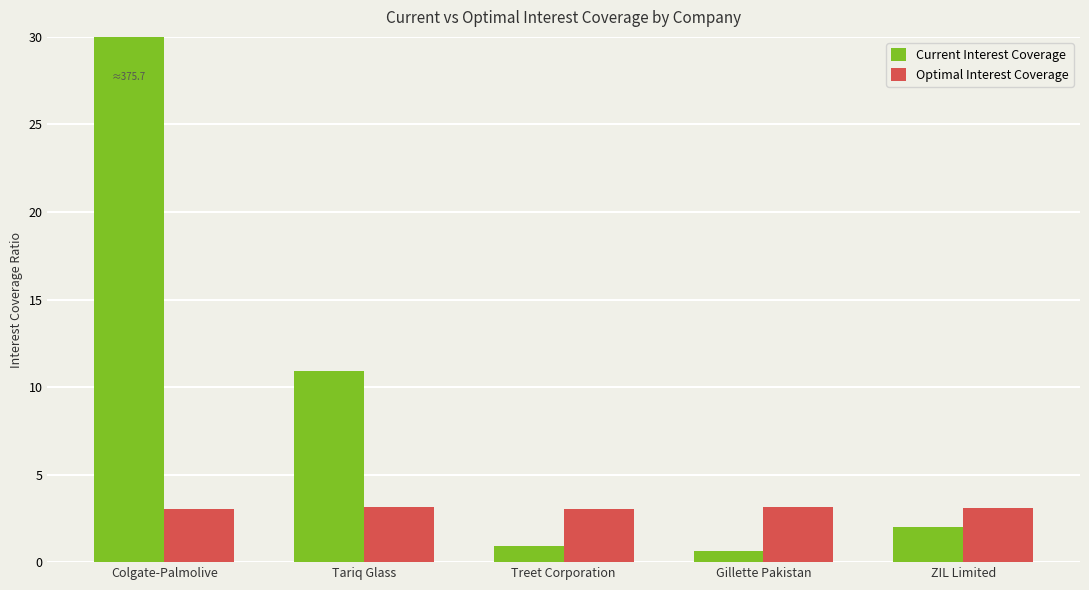

What are all the series names shown in the legend?

Current Interest Coverage, Optimal Interest Coverage